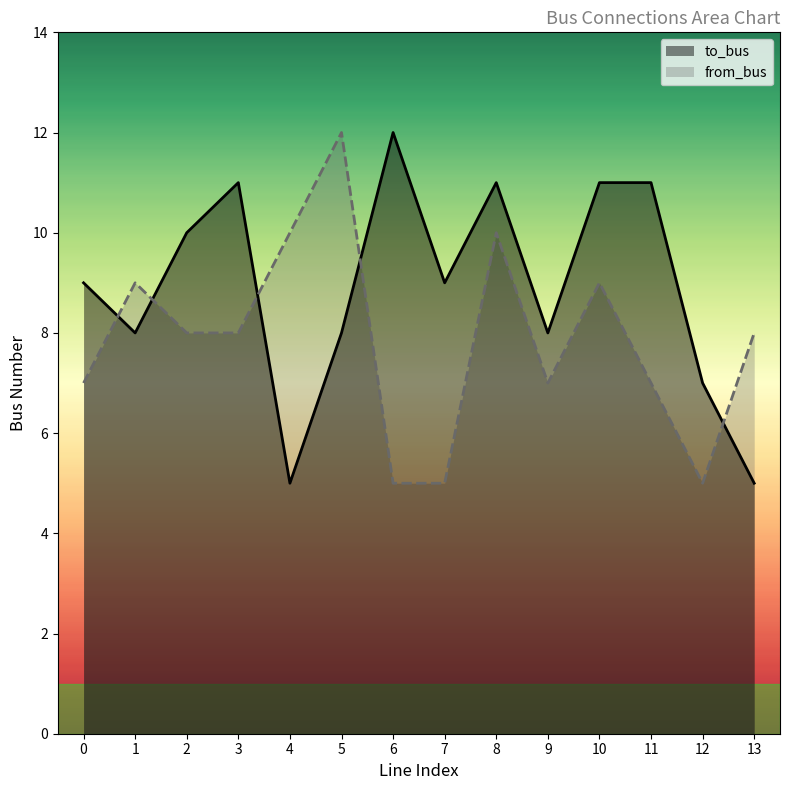

What is the total value across all series at 1?

17